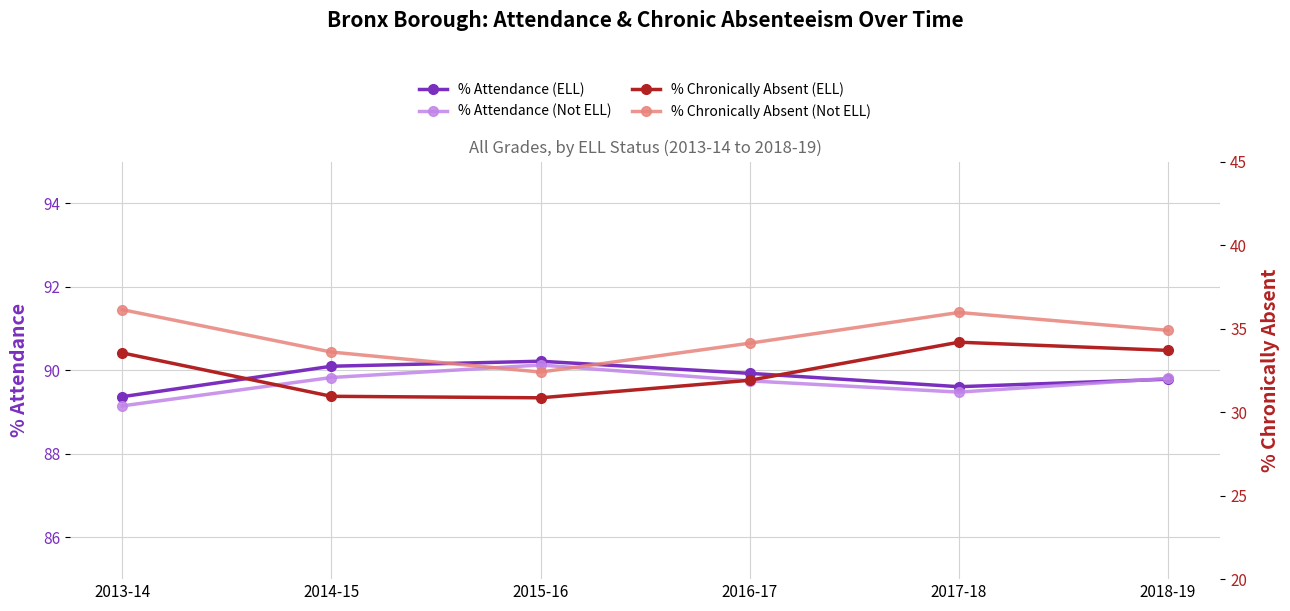

How many data points in % Chronically Absent (ELL) are above 33?

3